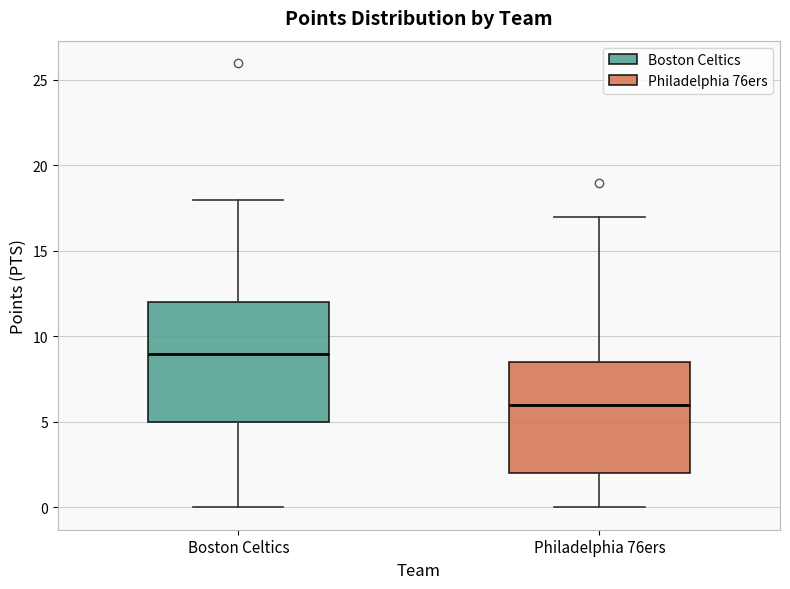

Where does the median line of the box for Boston Celtics sit on the y-axis? The values are not printed on the chart, so give them approximately, as read against the axis.

9.0